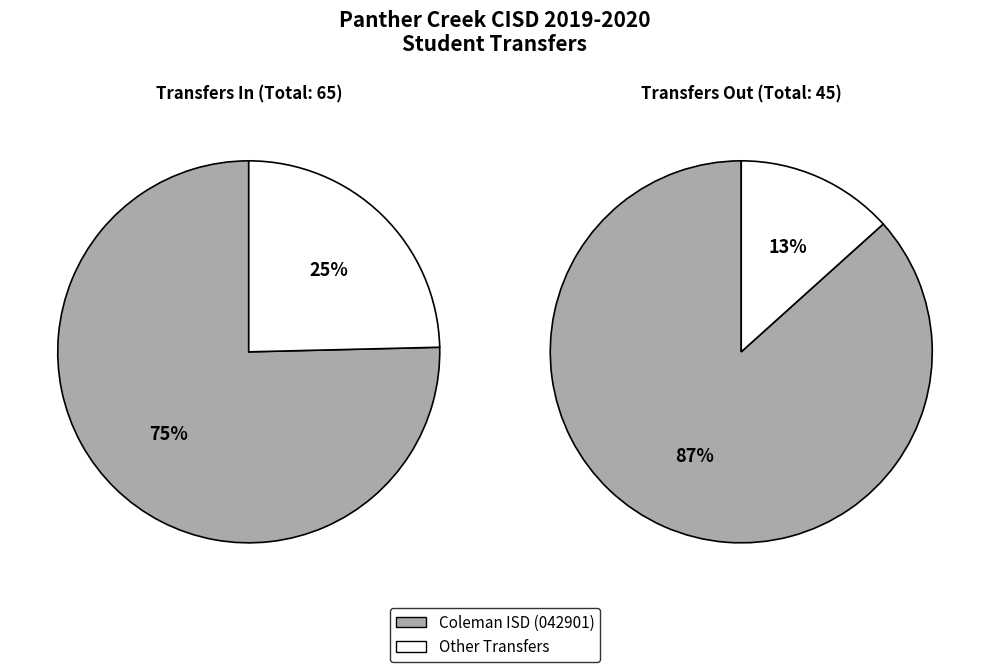

Is it true that Total is 69% of the pie?

False